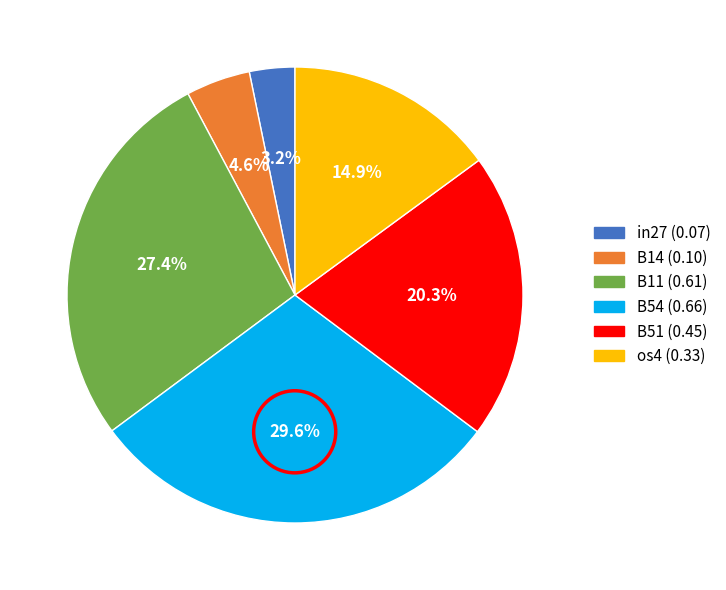

Is there any slice that represents more than half of the pie?

No